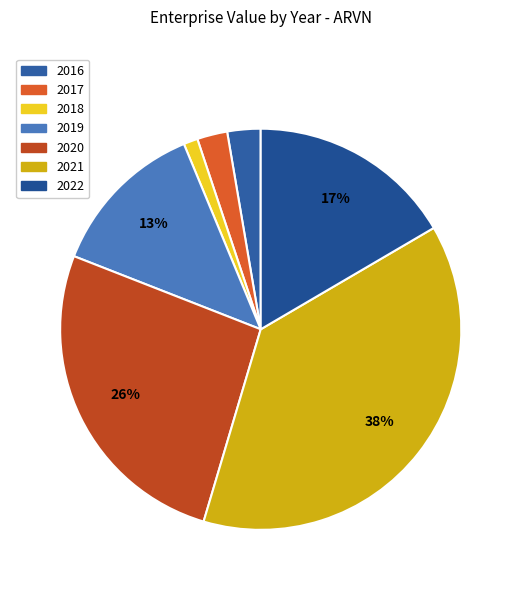

Is it true that 2018 is 11% of the pie?

False